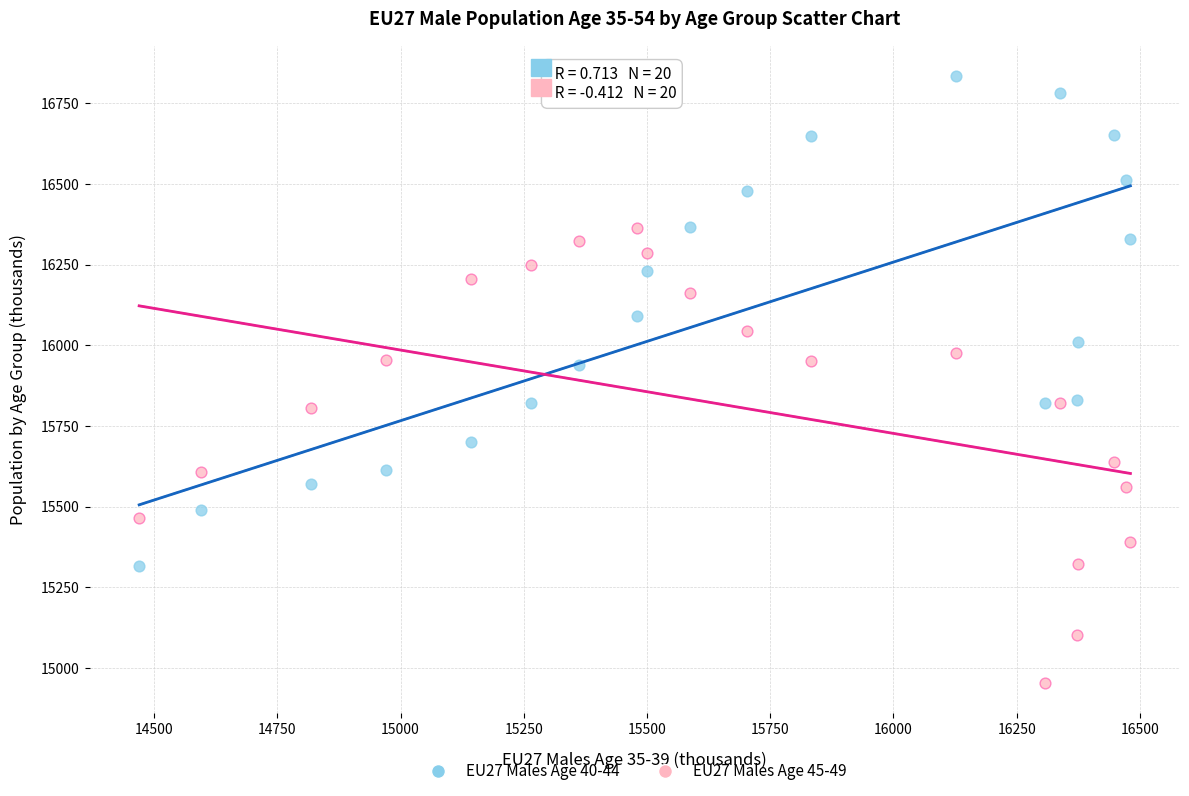

Which series reaches the minimum Y coordinate?

EU27 Males Age 45-49